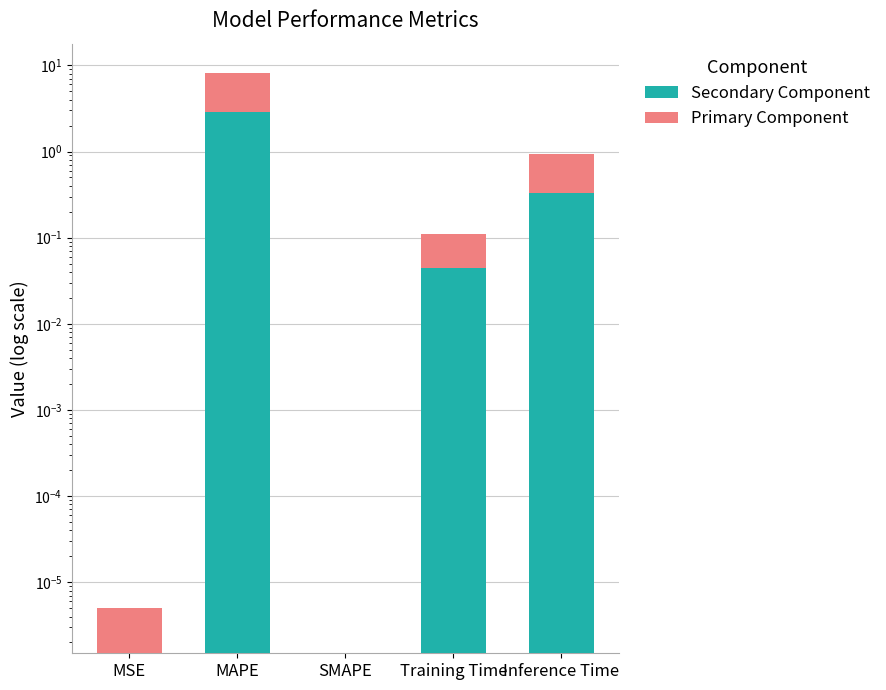

List the series in order of their overall mean, highest first.

Primary Component, Secondary Component